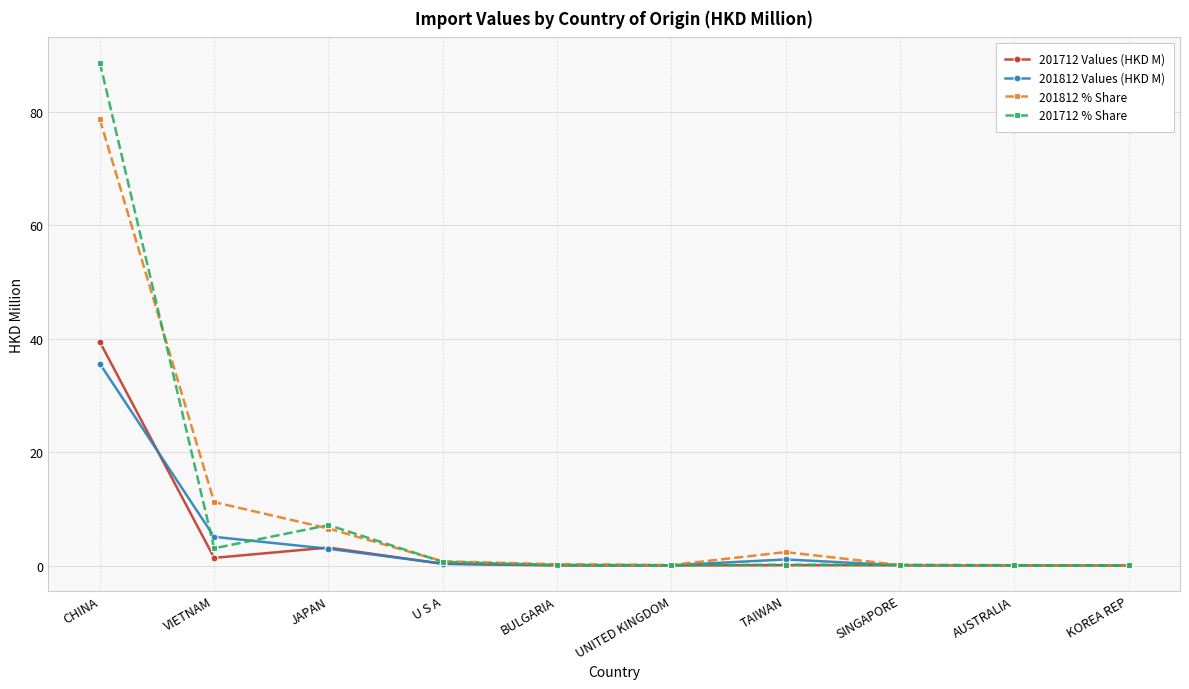

At VIETNAM, list the series in order from smallest to largest.

201712 Values (HKD M), 201712 % Share, 201812 Values (HKD M), 201812 % Share